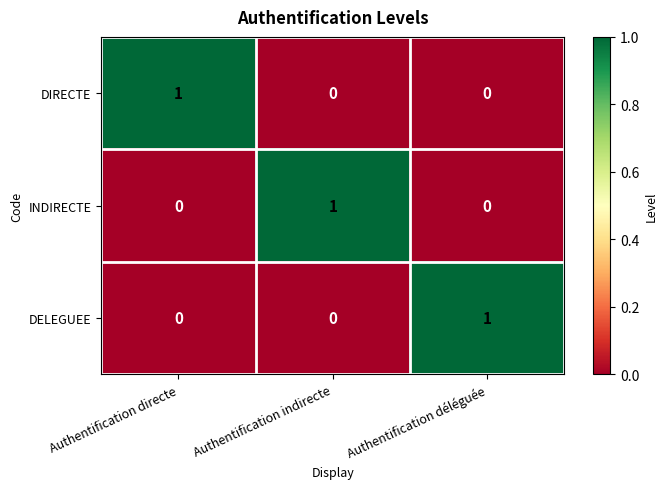

At which label does DIRECTE reach its peak?

Authentification directe